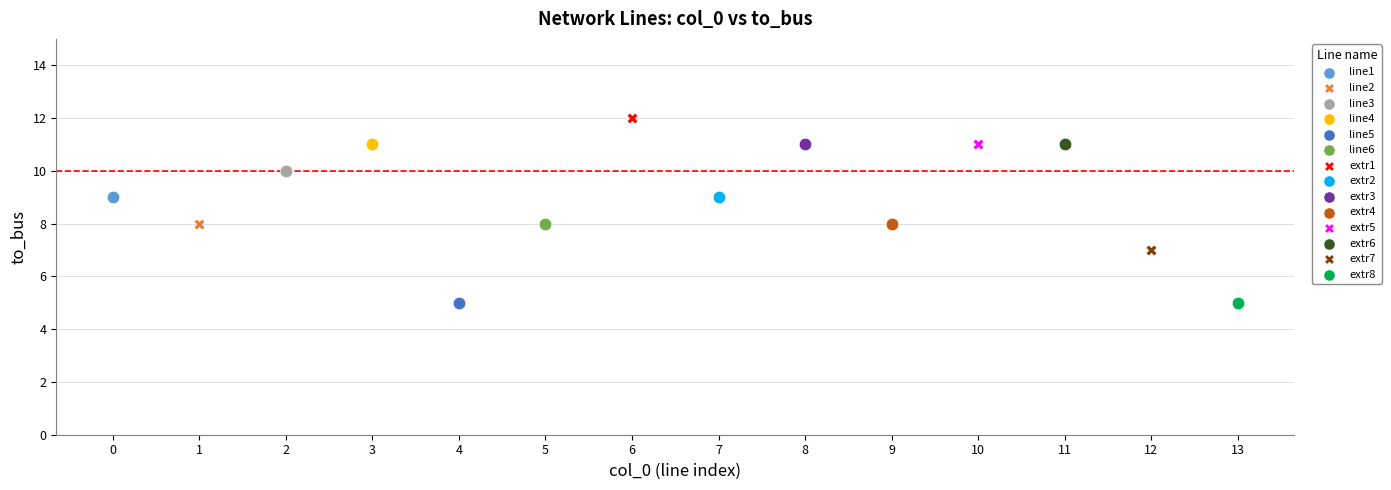

Which series reaches the maximum Y coordinate?

extr1